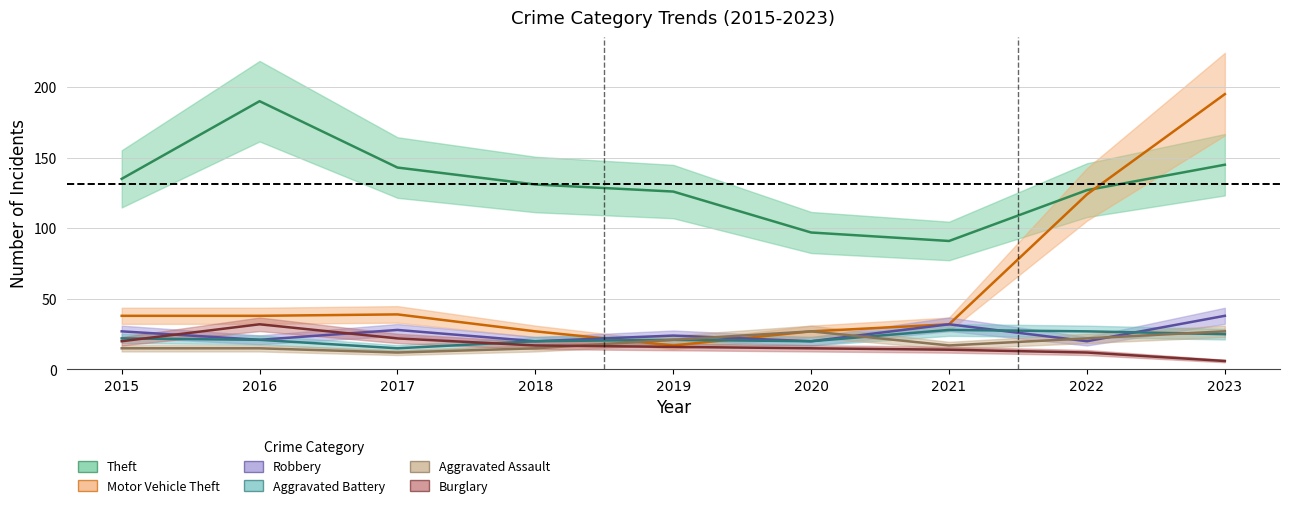

Where is the first local minimum for Theft?

2021